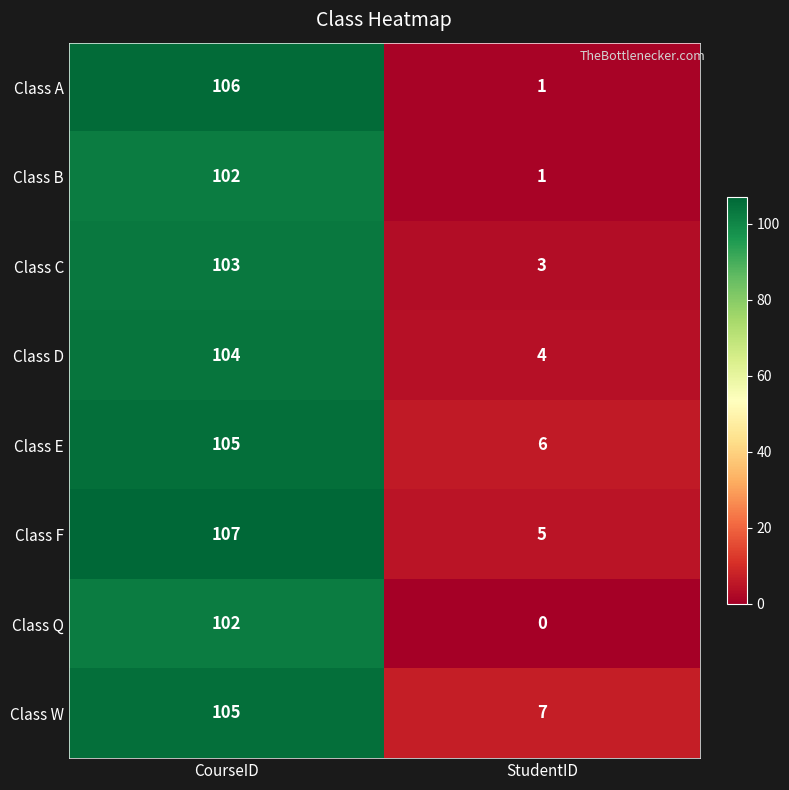

Which label corresponds to the largest value in the chart?

CourseID